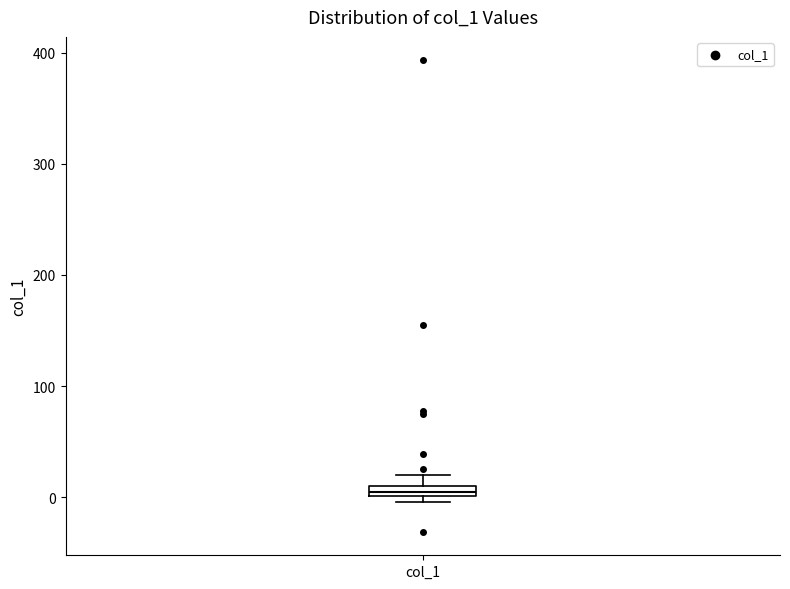

Where is the lower edge of the box for col_1 on the y-axis? The values are not printed on the chart, so give them approximately, as read against the axis.

0